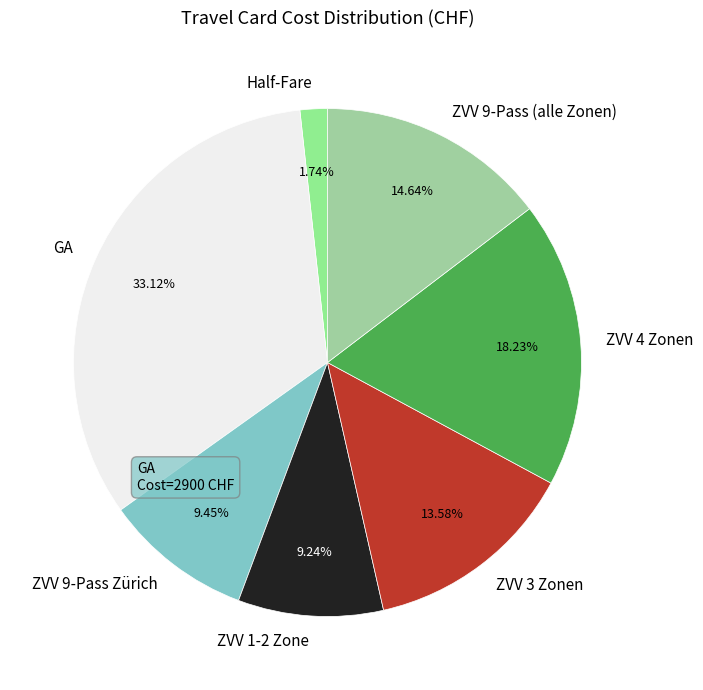

To the nearest percent, what is the difference between the largest and smallest slice percentages?

31%